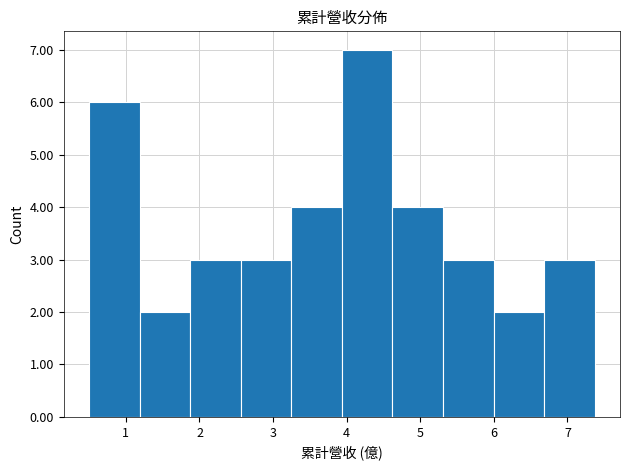

Which range on the x-axis has the tallest bar?

3.9 to 4.6